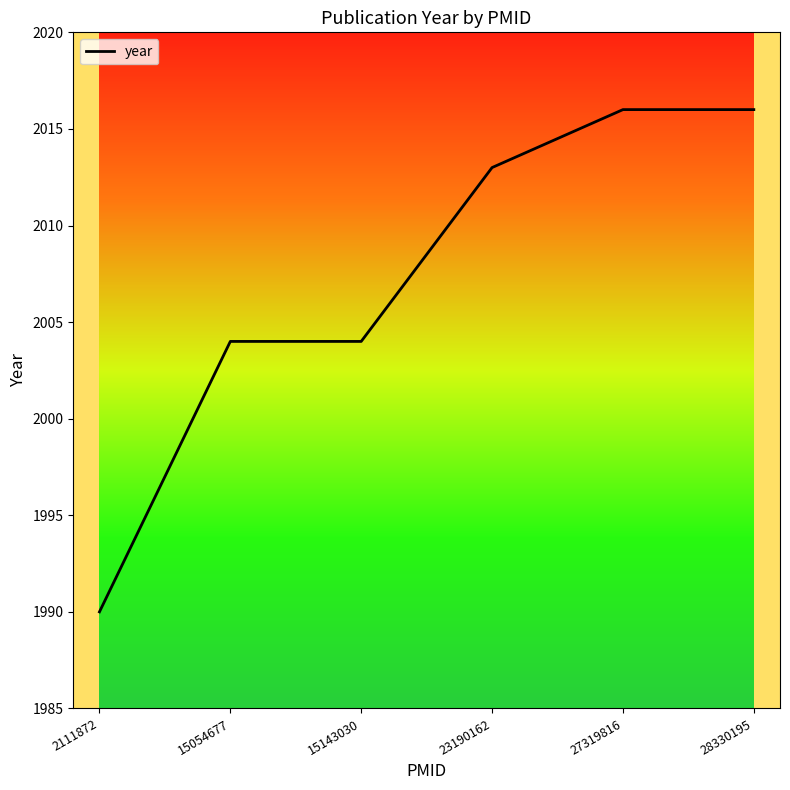

What is the maximum value shown in the chart?

2016